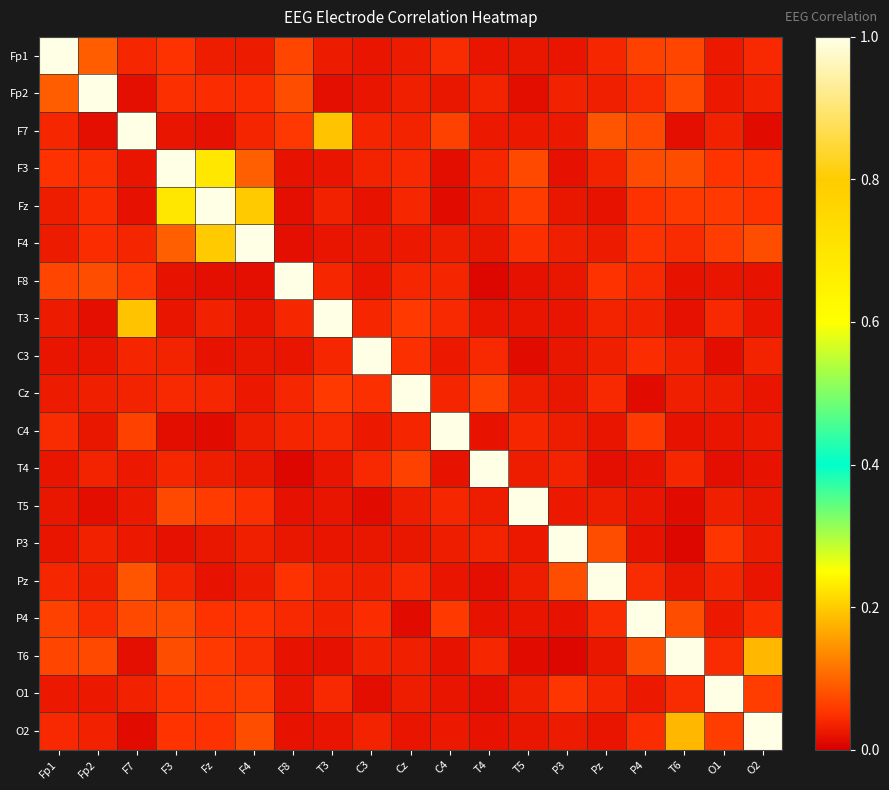

Reading right to left, transcribe all the data shown in this chart.

Fp1: O2=0.0	O1=0.0	T6=0.1	P4=0.1	Pz=0.0	P3=0.0	T5=0.0	T4=0.0	C4=0.0	Cz=0.0	C3=0.0	T3=0.0	F8=0.1	F4=0.0	Fz=0.0	F3=0.1	F7=0.0	Fp2=0.1	Fp1=1.0
Fp2: O2=0.0	O1=0.0	T6=0.1	P4=0.0	Pz=0.0	P3=0.0	T5=0.0	T4=0.0	C4=0.0	Cz=0.0	C3=0.0	T3=0.0	F8=0.1	F4=0.0	Fz=0.0	F3=0.0	F7=0.0	Fp2=1.0	Fp1=0.1
F7: O2=0.0	O1=0.0	T6=0.0	P4=0.1	Pz=0.1	P3=0.0	T5=0.0	T4=0.0	C4=0.1	Cz=0.0	C3=0.0	T3=0.2	F8=0.1	F4=0.0	Fz=0.0	F3=0.0	F7=1.0	Fp2=0.0	Fp1=0.0
F3: O2=0.1	O1=0.1	T6=0.1	P4=0.1	Pz=0.0	P3=0.0	T5=0.1	T4=0.0	C4=0.0	Cz=0.0	C3=0.0	T3=0.0	F8=0.0	F4=0.1	Fz=0.2	F3=1.0	F7=0.0	Fp2=0.0	Fp1=0.1
Fz: O2=0.0	O1=0.1	T6=0.1	P4=0.0	Pz=0.0	P3=0.0	T5=0.1	T4=0.0	C4=0.0	Cz=0.0	C3=0.0	T3=0.0	F8=0.0	F4=0.2	Fz=1.0	F3=0.2	F7=0.0	Fp2=0.0	Fp1=0.0
F4: O2=0.1	O1=0.1	T6=0.0	P4=0.0	Pz=0.0	P3=0.0	T5=0.0	T4=0.0	C4=0.0	Cz=0.0	C3=0.0	T3=0.0	F8=0.0	F4=1.0	Fz=0.2	F3=0.1	F7=0.0	Fp2=0.0	Fp1=0.0
F8: O2=0.0	O1=0.0	T6=0.0	P4=0.0	Pz=0.0	P3=0.0	T5=0.0	T4=0.0	C4=0.0	Cz=0.0	C3=0.0	T3=0.0	F8=1.0	F4=0.0	Fz=0.0	F3=0.0	F7=0.1	Fp2=0.1	Fp1=0.1
T3: O2=0.0	O1=0.0	T6=0.0	P4=0.0	Pz=0.0	P3=0.0	T5=0.0	T4=0.0	C4=0.0	Cz=0.1	C3=0.0	T3=1.0	F8=0.0	F4=0.0	Fz=0.0	F3=0.0	F7=0.2	Fp2=0.0	Fp1=0.0
C3: O2=0.0	O1=0.0	T6=0.0	P4=0.0	Pz=0.0	P3=0.0	T5=0.0	T4=0.0	C4=0.0	Cz=0.0	C3=1.0	T3=0.0	F8=0.0	F4=0.0	Fz=0.0	F3=0.0	F7=0.0	Fp2=0.0	Fp1=0.0
Cz: O2=0.0	O1=0.0	T6=0.0	P4=0.0	Pz=0.0	P3=0.0	T5=0.0	T4=0.1	C4=0.0	Cz=1.0	C3=0.0	T3=0.1	F8=0.0	F4=0.0	Fz=0.0	F3=0.0	F7=0.0	Fp2=0.0	Fp1=0.0
C4: O2=0.0	O1=0.0	T6=0.0	P4=0.1	Pz=0.0	P3=0.0	T5=0.0	T4=0.0	C4=1.0	Cz=0.0	C3=0.0	T3=0.0	F8=0.0	F4=0.0	Fz=0.0	F3=0.0	F7=0.1	Fp2=0.0	Fp1=0.0
T4: O2=0.0	O1=0.0	T6=0.0	P4=0.0	Pz=0.0	P3=0.0	T5=0.0	T4=1.0	C4=0.0	Cz=0.1	C3=0.0	T3=0.0	F8=0.0	F4=0.0	Fz=0.0	F3=0.0	F7=0.0	Fp2=0.0	Fp1=0.0
T5: O2=0.0	O1=0.0	T6=0.0	P4=0.0	Pz=0.0	P3=0.0	T5=1.0	T4=0.0	C4=0.0	Cz=0.0	C3=0.0	T3=0.0	F8=0.0	F4=0.0	Fz=0.1	F3=0.1	F7=0.0	Fp2=0.0	Fp1=0.0
P3: O2=0.0	O1=0.1	T6=0.0	P4=0.0	Pz=0.1	P3=1.0	T5=0.0	T4=0.0	C4=0.0	Cz=0.0	C3=0.0	T3=0.0	F8=0.0	F4=0.0	Fz=0.0	F3=0.0	F7=0.0	Fp2=0.0	Fp1=0.0
Pz: O2=0.0	O1=0.0	T6=0.0	P4=0.0	Pz=1.0	P3=0.1	T5=0.0	T4=0.0	C4=0.0	Cz=0.0	C3=0.0	T3=0.0	F8=0.0	F4=0.0	Fz=0.0	F3=0.0	F7=0.1	Fp2=0.0	Fp1=0.0
P4: O2=0.0	O1=0.0	T6=0.1	P4=1.0	Pz=0.0	P3=0.0	T5=0.0	T4=0.0	C4=0.1	Cz=0.0	C3=0.0	T3=0.0	F8=0.0	F4=0.0	Fz=0.0	F3=0.1	F7=0.1	Fp2=0.0	Fp1=0.1
T6: O2=0.2	O1=0.0	T6=1.0	P4=0.1	Pz=0.0	P3=0.0	T5=0.0	T4=0.0	C4=0.0	Cz=0.0	C3=0.0	T3=0.0	F8=0.0	F4=0.0	Fz=0.1	F3=0.1	F7=0.0	Fp2=0.1	Fp1=0.1
O1: O2=0.1	O1=1.0	T6=0.0	P4=0.0	Pz=0.0	P3=0.1	T5=0.0	T4=0.0	C4=0.0	Cz=0.0	C3=0.0	T3=0.0	F8=0.0	F4=0.1	Fz=0.1	F3=0.1	F7=0.0	Fp2=0.0	Fp1=0.0
O2: O2=1.0	O1=0.1	T6=0.2	P4=0.0	Pz=0.0	P3=0.0	T5=0.0	T4=0.0	C4=0.0	Cz=0.0	C3=0.0	T3=0.0	F8=0.0	F4=0.1	Fz=0.0	F3=0.1	F7=0.0	Fp2=0.0	Fp1=0.0